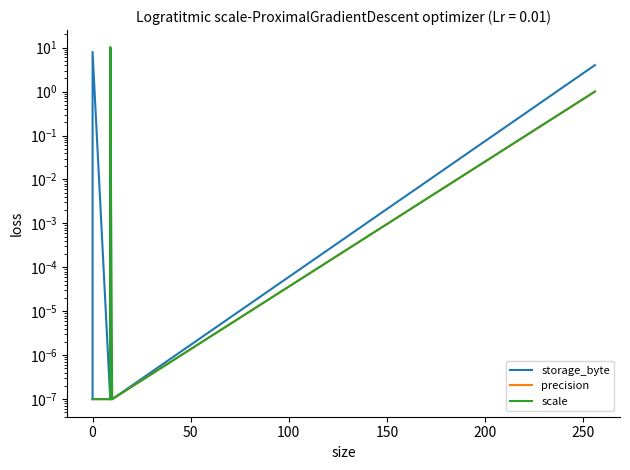

At which category is the sum across all series the highest?

9